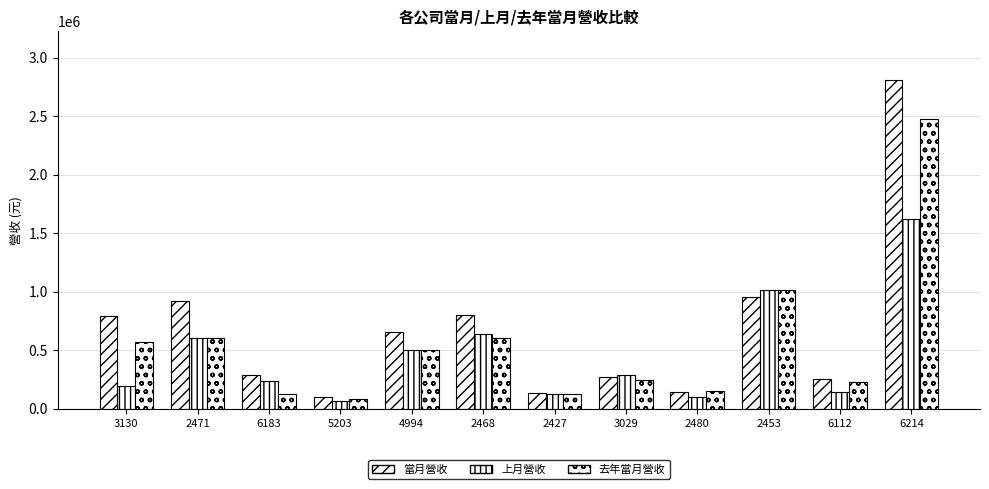

At which category does the chart reach its peak across all series?

6214